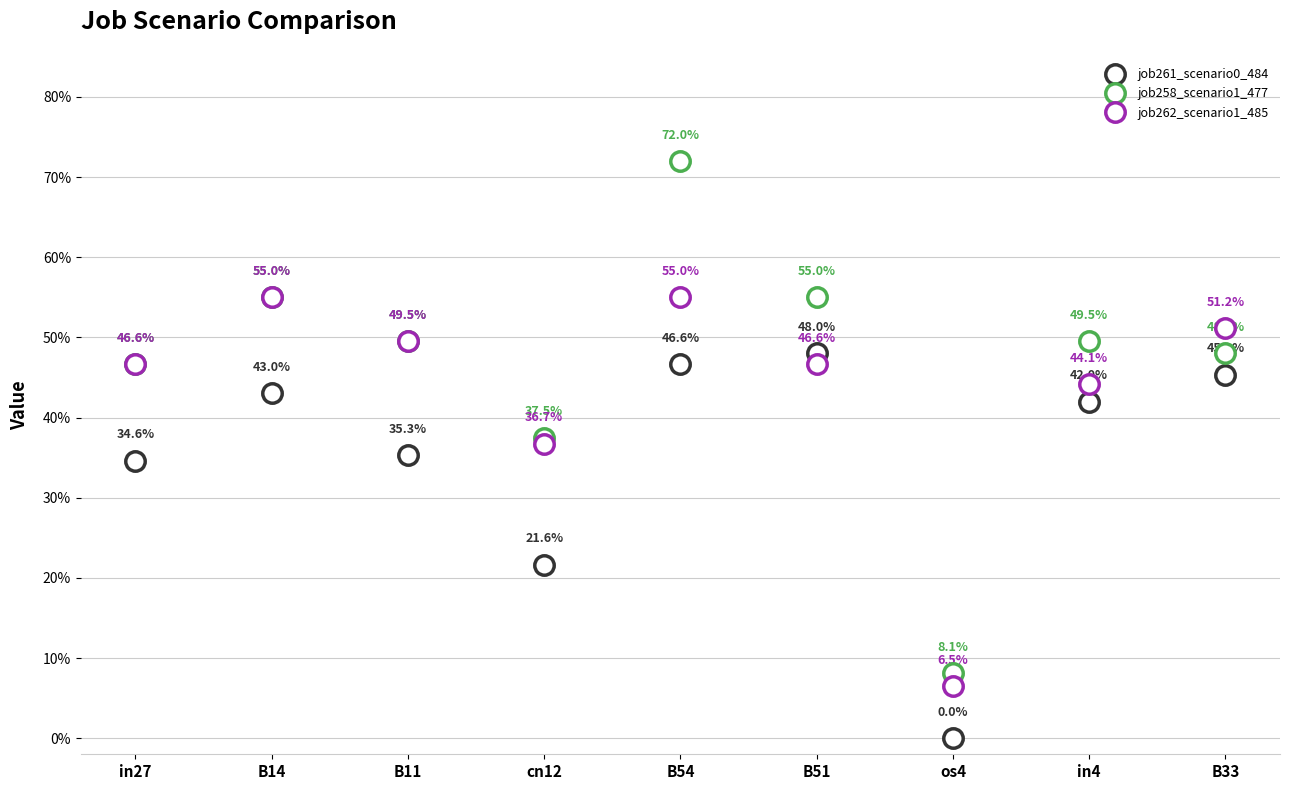

At which category does job258_scenario1_477 reach its first local valley?

cn12